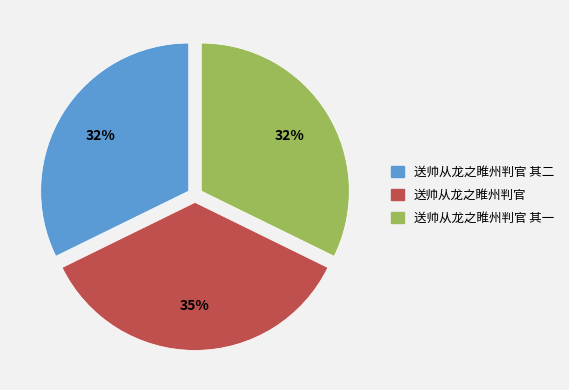

To the nearest percent, what is the difference between the largest and smallest slice percentages?

3%